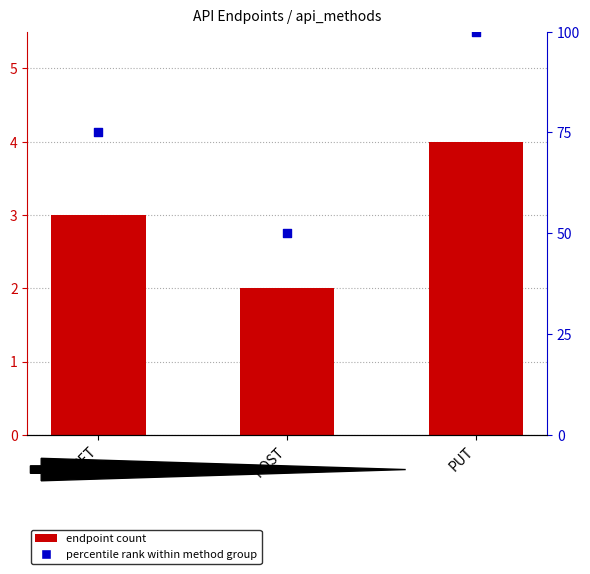

Which series reaches the minimum Y coordinate?

endpoint count